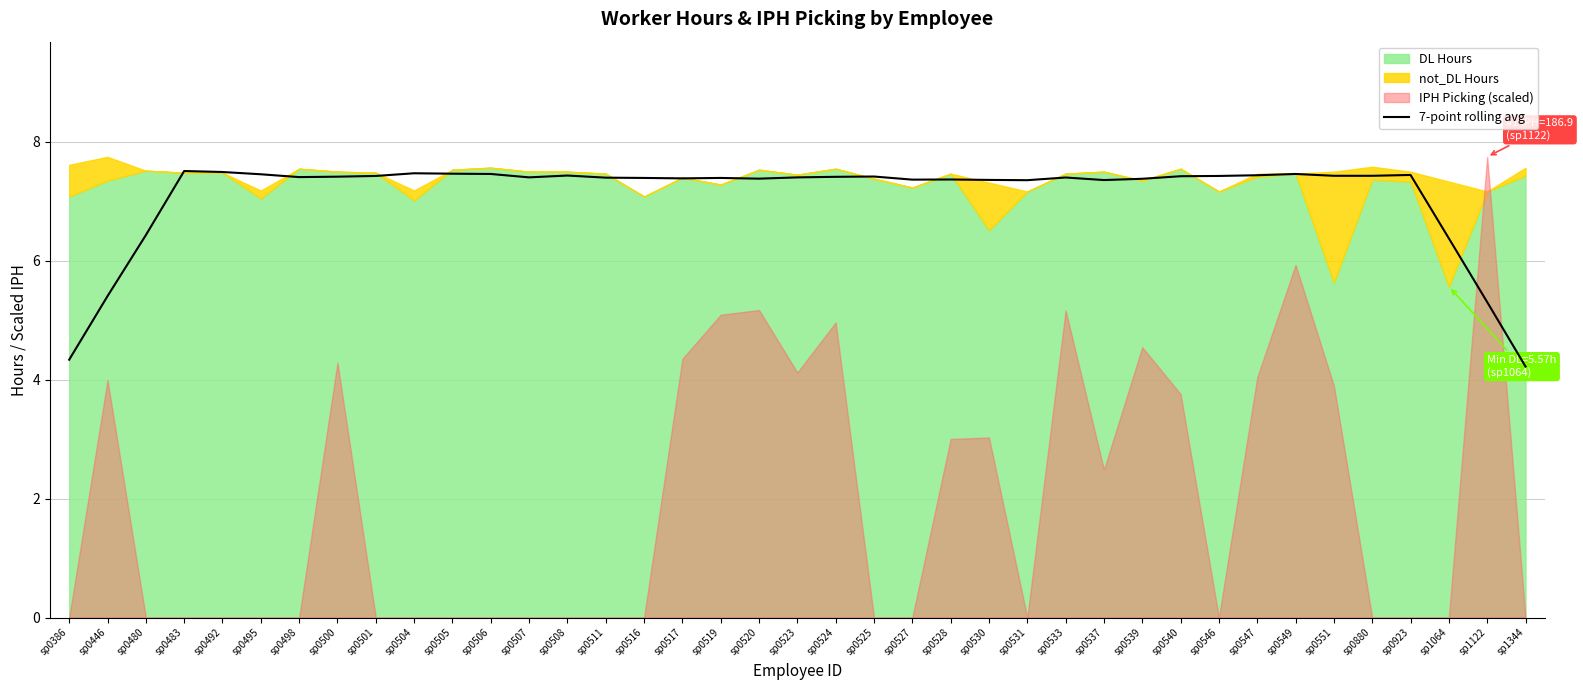

Reading left to right, transcribe all the data shown in this chart.

4.3	5.4	6.4	7.5	7.5	7.5	7.4	7.4	7.4	7.5	7.5	7.5	7.4	7.4	7.4	7.4	7.4	7.4	7.4	7.4	7.4	7.4	7.4	7.4	7.4	7.4	7.4	7.4	7.4	7.4	7.4	7.4	7.5	7.4	7.4	7.4	6.4	5.3	4.2